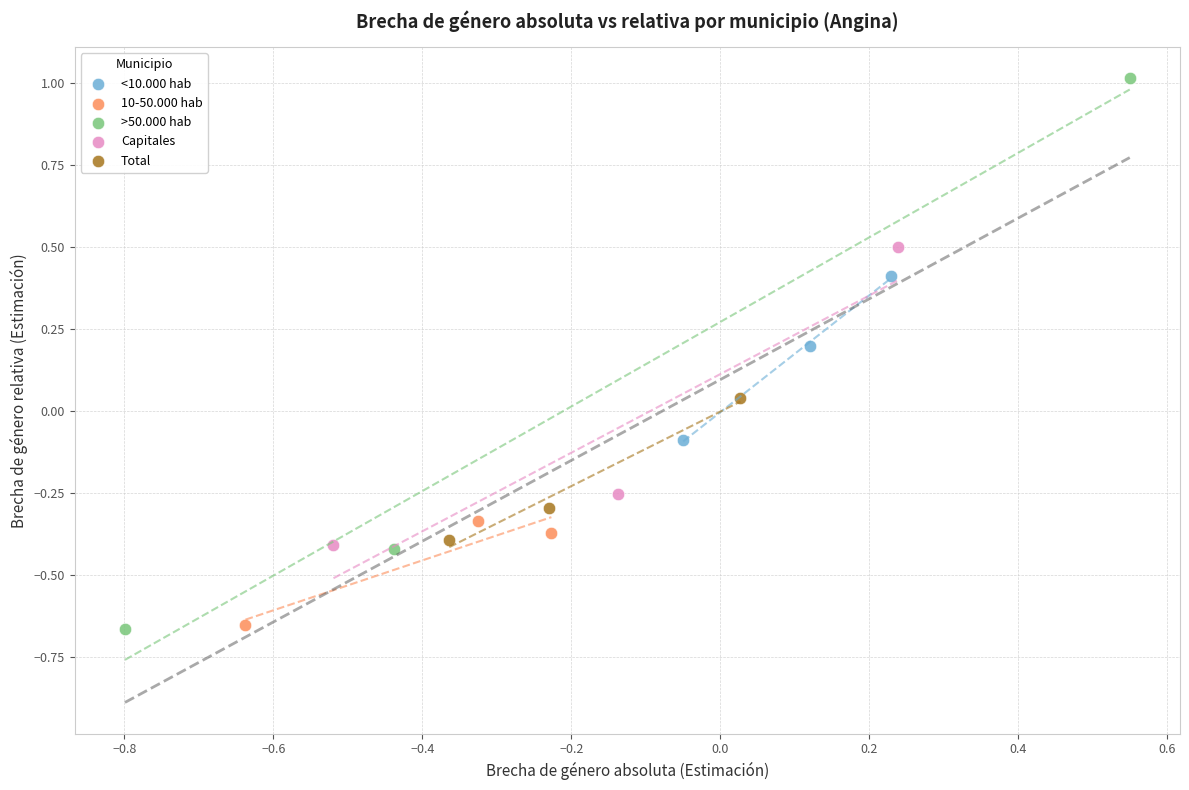

Which series contains the highest Y value?

>50.000 hab